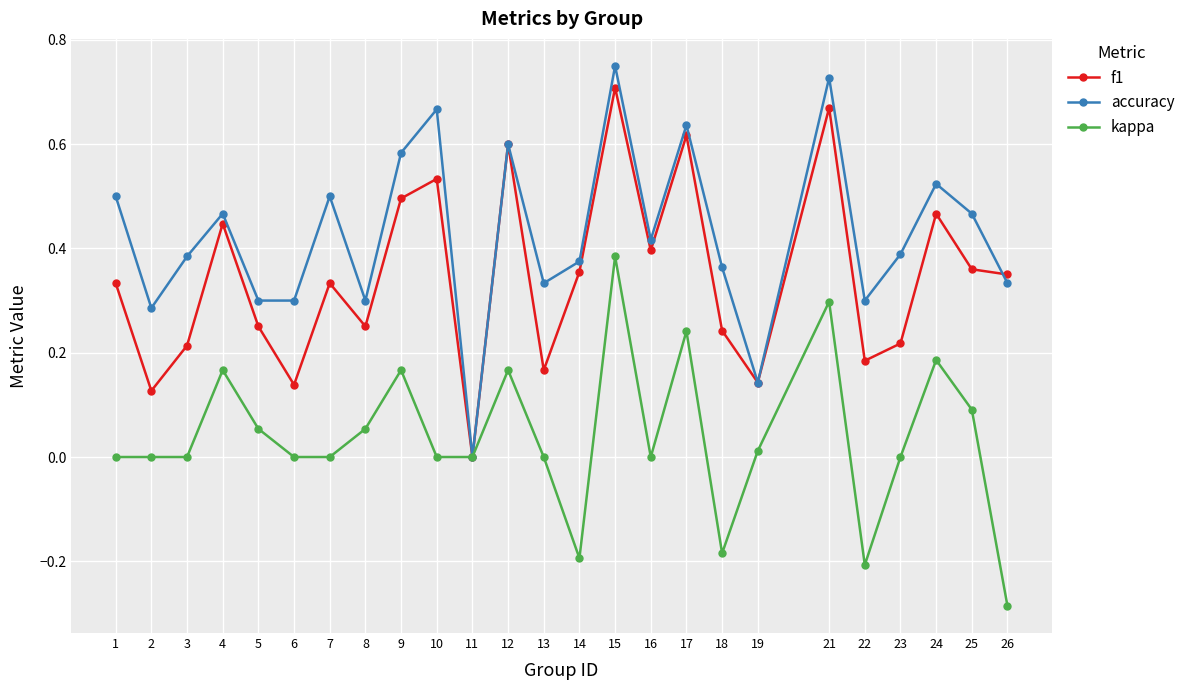

Rank the series by their average value, from highest to lowest.

accuracy, f1, kappa